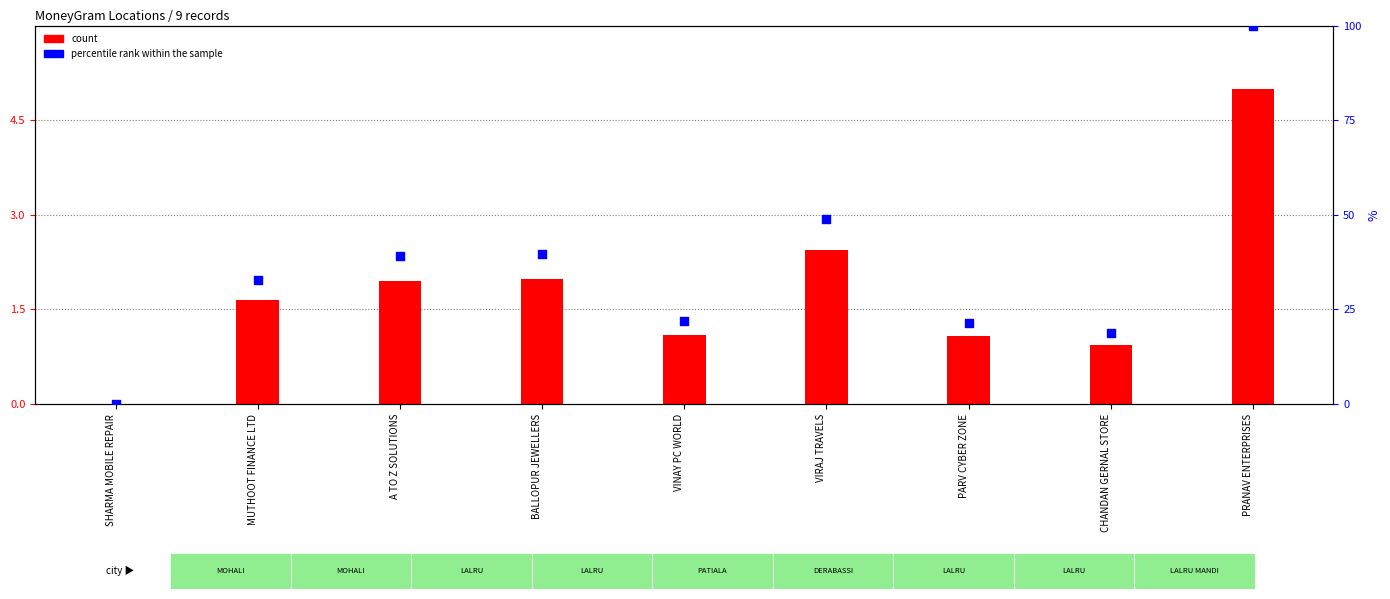

Which series contains the lowest Y value?

count